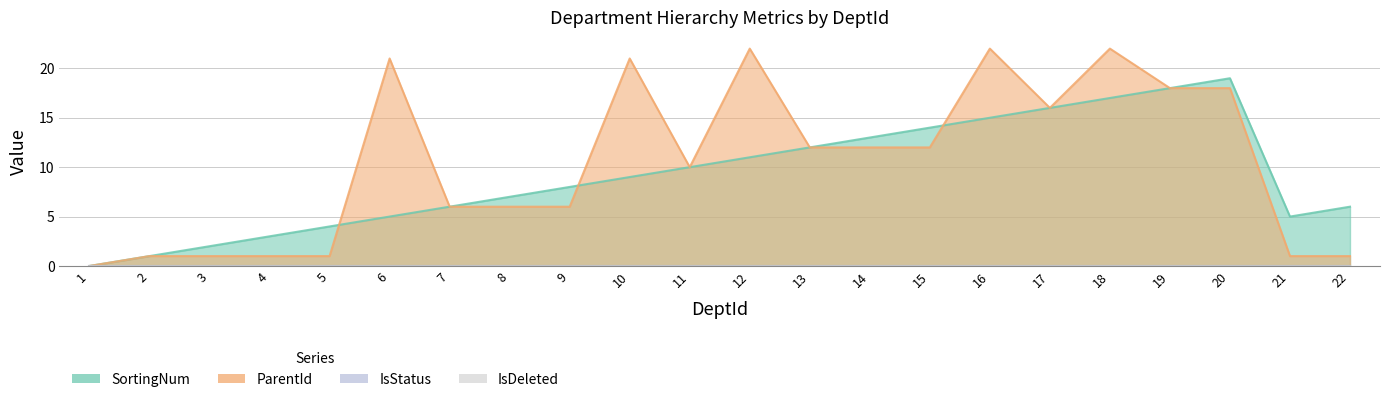

True or false: ParentId and SortingNum intersect in this chart.

True